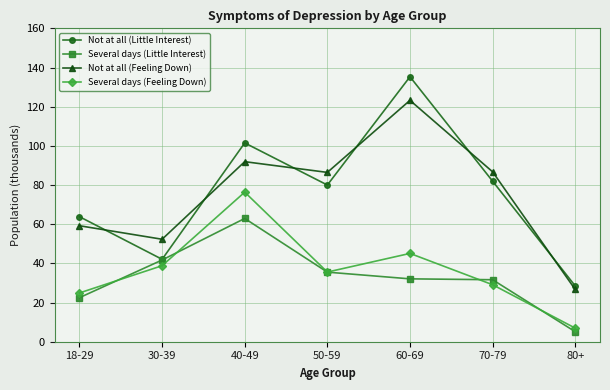

What is the spread (max minus min) of values at 40-49?

38.6